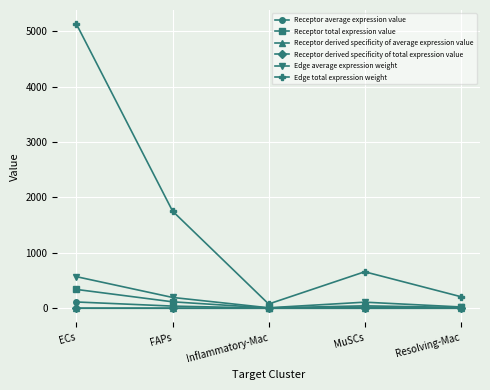

What is the label of the 1st point from the right?

Resolving-Mac